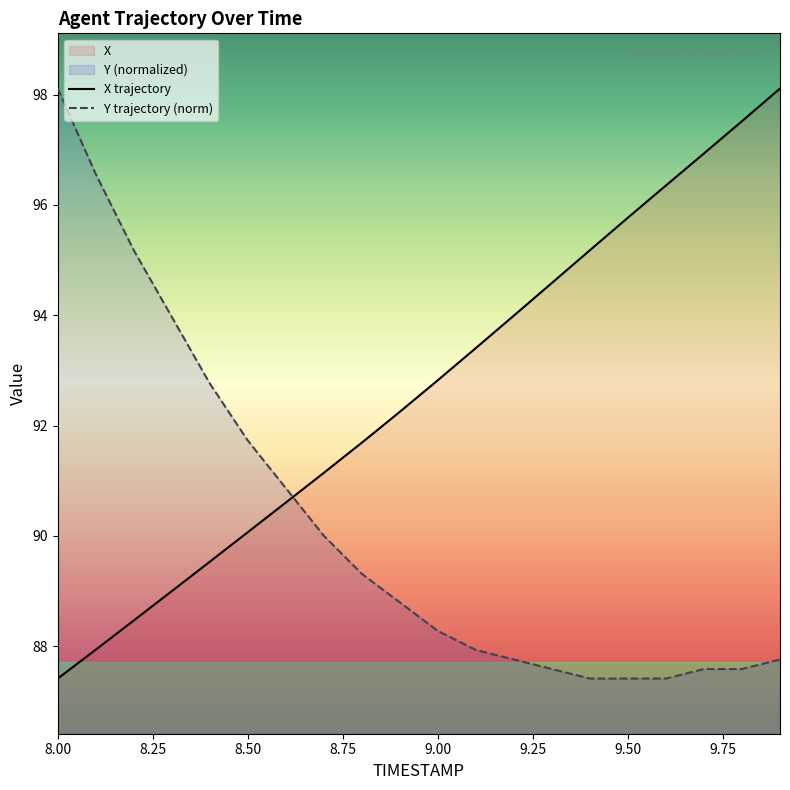

What is the sum of the TIMESTAMP values at 8.5 and 9.4?

185.2